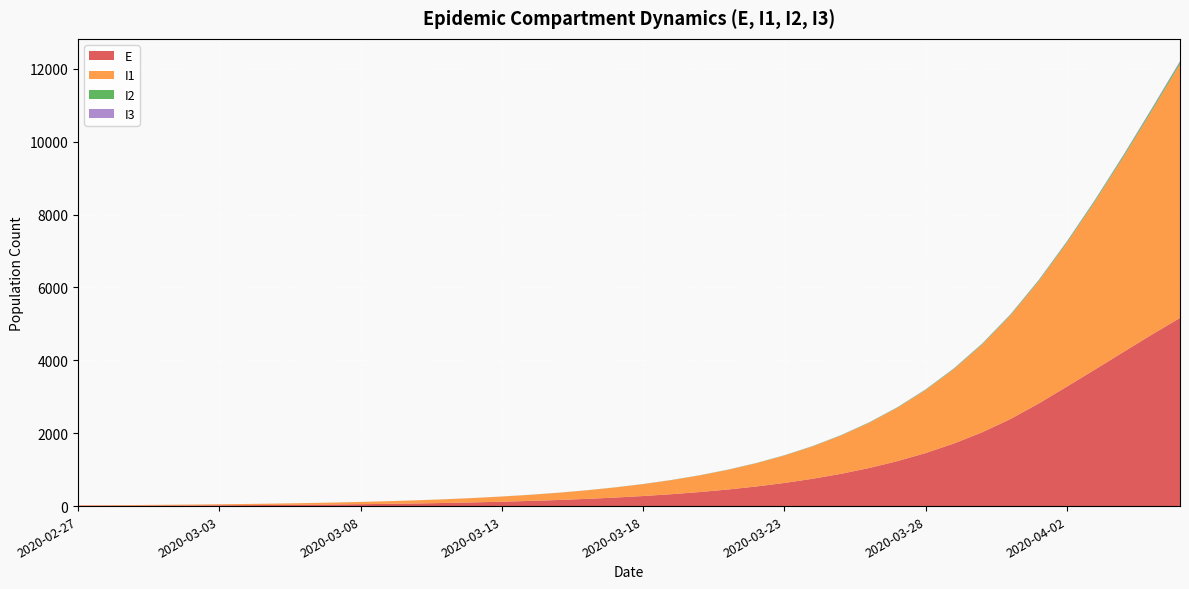

Reading left to right, list all the values displayed in this chart.

E: 12.0	12.5	14.1	16.3	19.2	22.6	26.7	31.5	37.2	44.0	52.0	61.4	72.6	85.8	101.4	119.8	141.6	167.3	197.7	233.5	275.9	326.0	385.1	455.0	537.4	634.8	749.6	885.2	1045.1	1233.6	1455.9	1717.7	2026.1	2388.9	2815.4	3279.9	3751.6	4229.2	4704.1	5163.5
I1: 10.0	13.0	15.9	19.0	22.5	26.7	31.6	37.3	44.1	52.1	61.6	72.8	86.0	101.6	120.1	141.9	167.7	198.2	234.2	276.7	327.0	386.4	456.5	539.3	637.2	752.7	889.2	1050.2	1240.3	1464.7	1729.3	2041.4	2409.3	2842.8	3353.3	3946.4	4615.6	5349.8	6137.6	6965.5
I2: 0.0	0.0	0.1	0.1	0.1	0.2	0.2	0.2	0.3	0.4	0.4	0.5	0.6	0.8	0.9	1.1	1.3	1.5	1.8	2.1	2.5	2.9	3.5	4.1	4.8	5.7	6.8	8.0	9.4	11.2	13.2	15.6	18.4	21.7	25.6	30.2	35.6	41.8	48.9	56.8
I3: 0.0	0.0	0.0	0.0	0.1	0.1	0.1	0.1	0.1	0.2	0.2	0.2	0.3	0.3	0.4	0.5	0.6	0.7	0.8	1.0	1.1	1.3	1.6	1.9	2.2	2.6	3.1	3.6	4.3	5.1	6.0	7.1	8.3	9.8	11.6	13.7	16.1	19.0	22.2	25.8